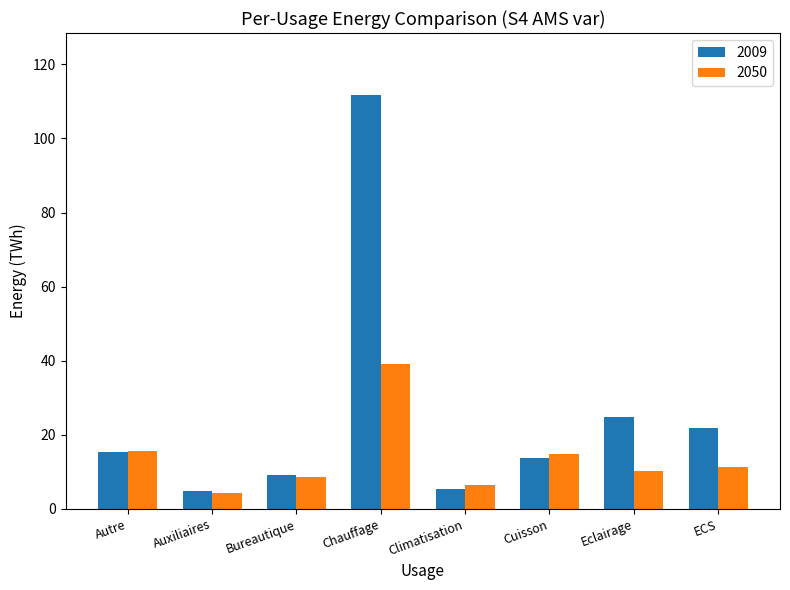

How many groups of bars are there?

8